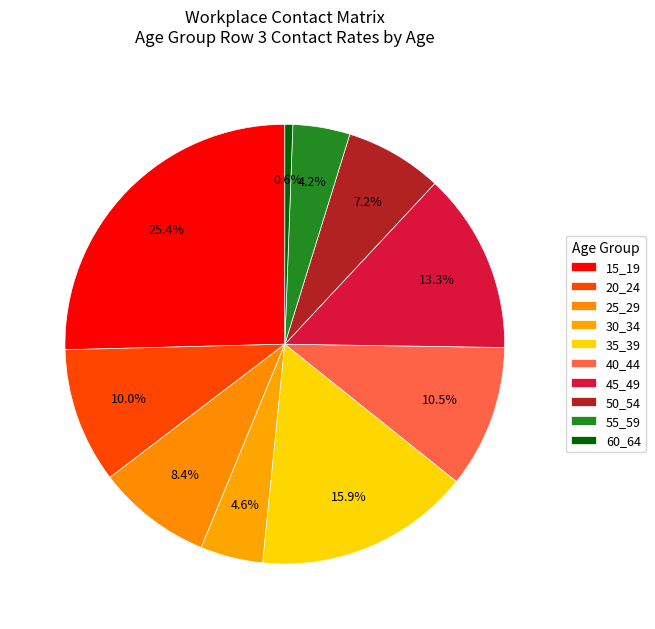

How many slices are in this pie chart?

10